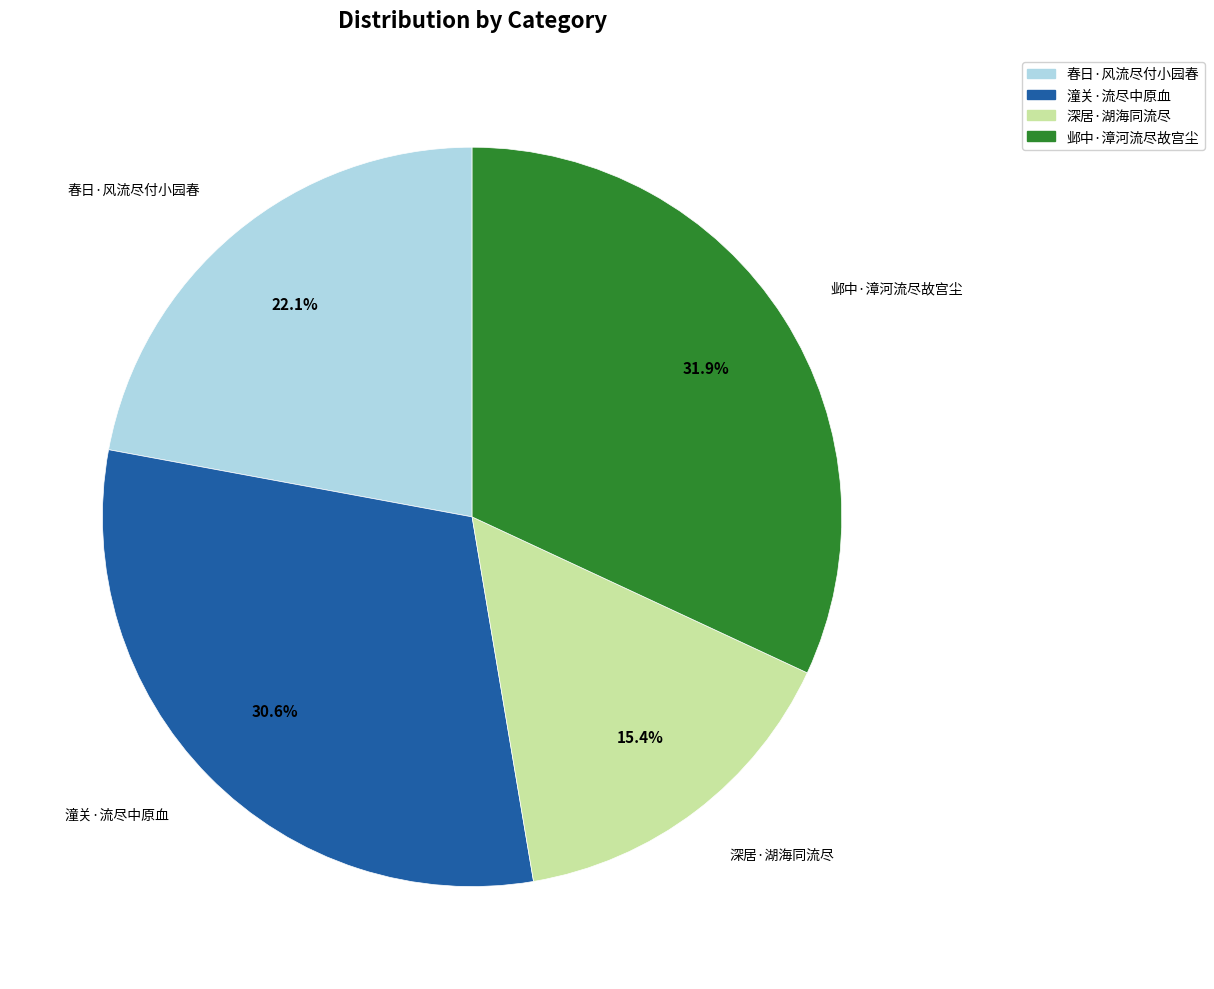

The 春日·风流尽付小园春 slice represents 35% of the pie. True or false?

False